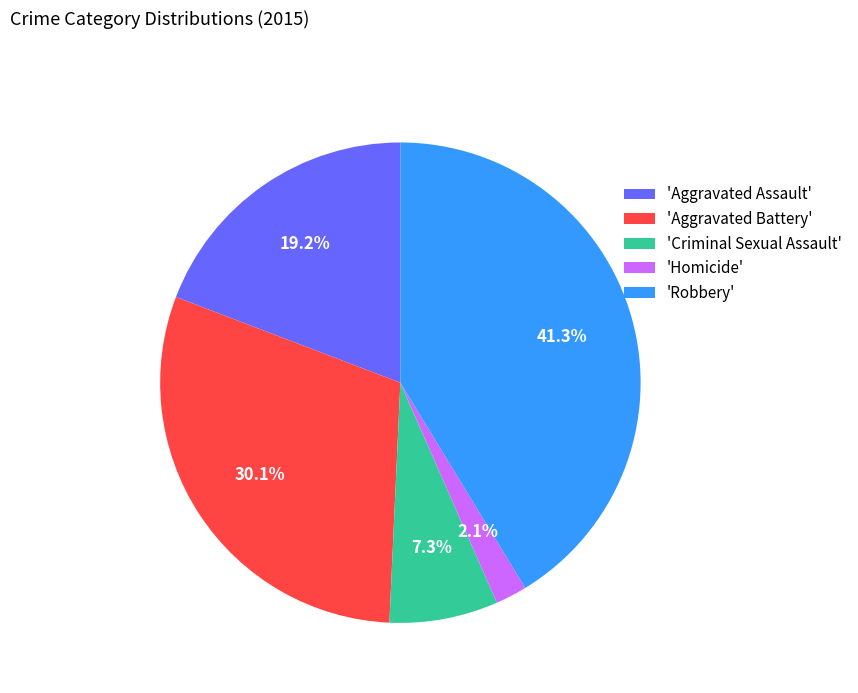

Which category has the biggest portion of the pie?

'Robbery'